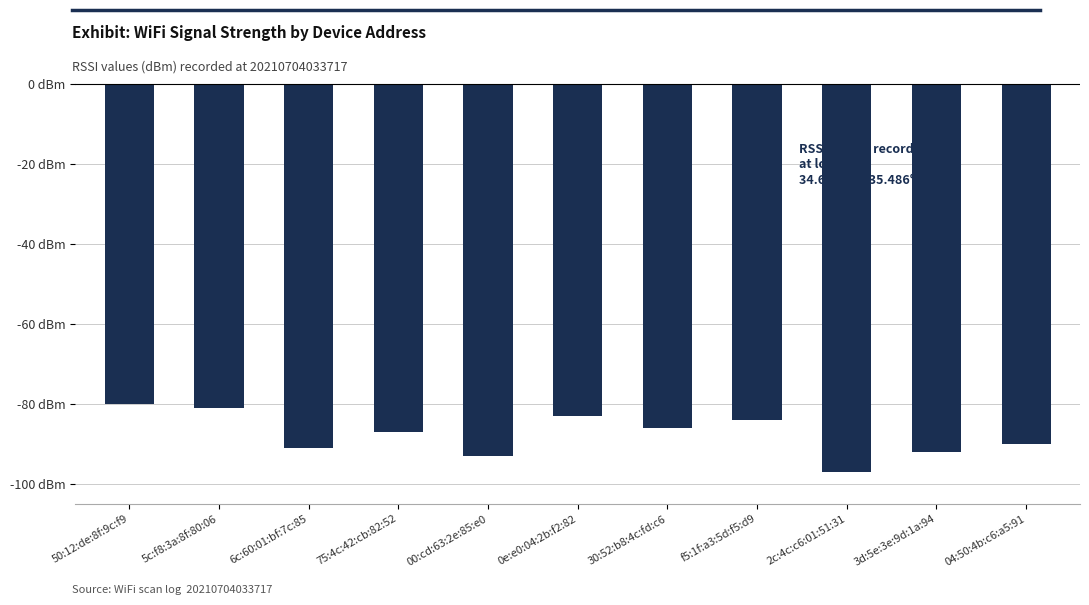

Rank the categories by value from highest to lowest.

50:12:de:8f:9c:f9, 5c:f8:3a:8f:80:06, 0e:e0:04:2b:f2:82, f5:1f:a3:5d:f5:d9, 30:52:b8:4c:fd:c6, 75:4c:42:cb:82:52, 04:50:4b:c6:a5:91, 6c:60:01:bf:7c:85, 3d:5e:3e:9d:1a:94, 00:cd:63:2e:85:e0, 2c:4c:c6:01:51:31